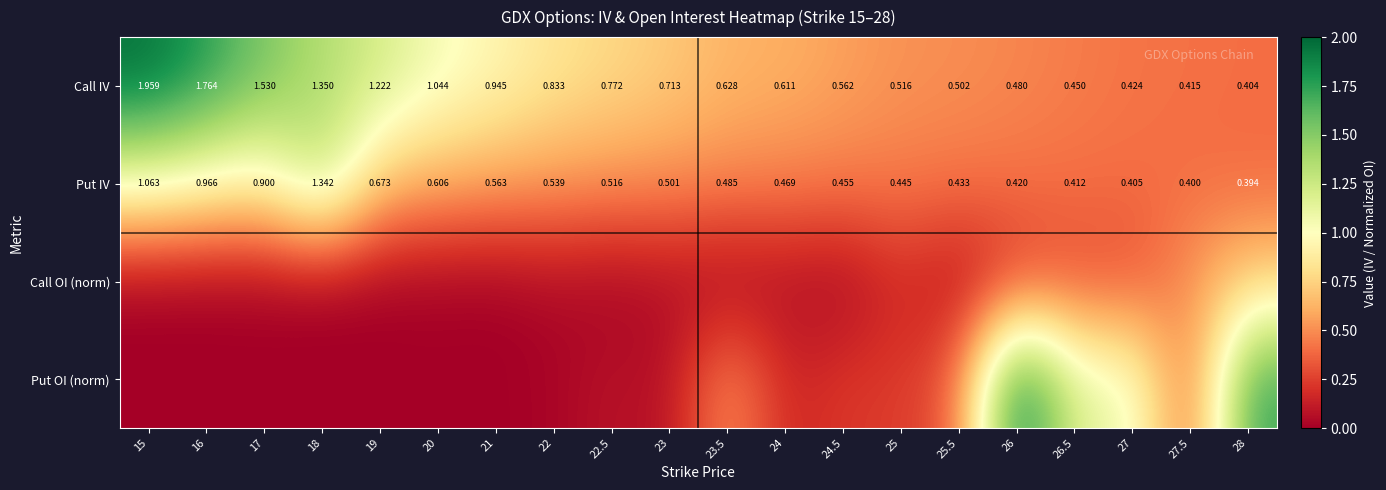

At how many categories does at least one series exceed 1?

10